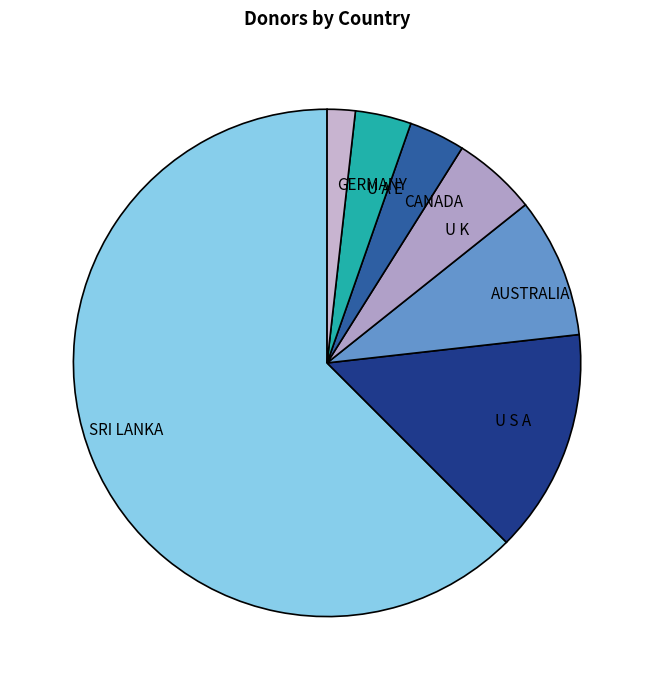

Is it true that AUSTRALIA is 2% of the pie?

False